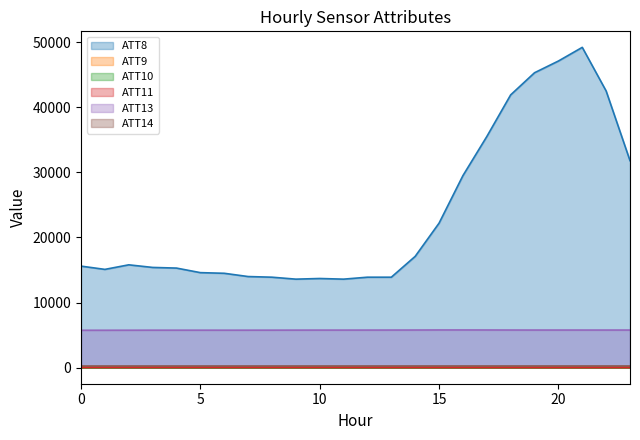

True or false: ATT13 and ATT8 intersect in this chart.

False